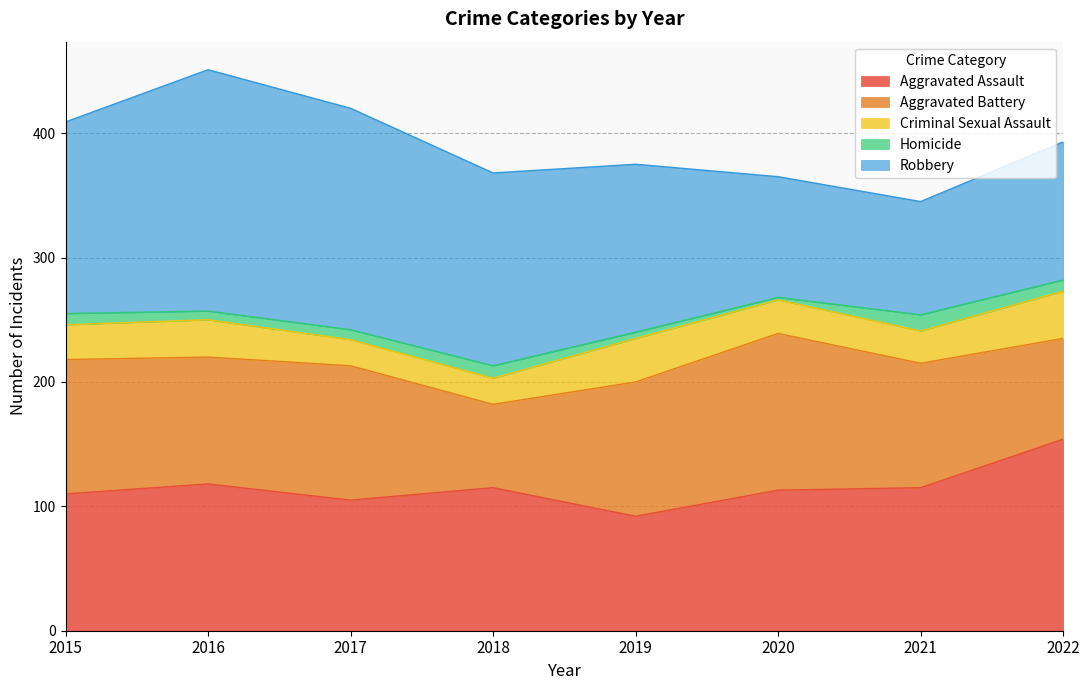

Read the Robbery value at 2016, to the nearest 5.

195